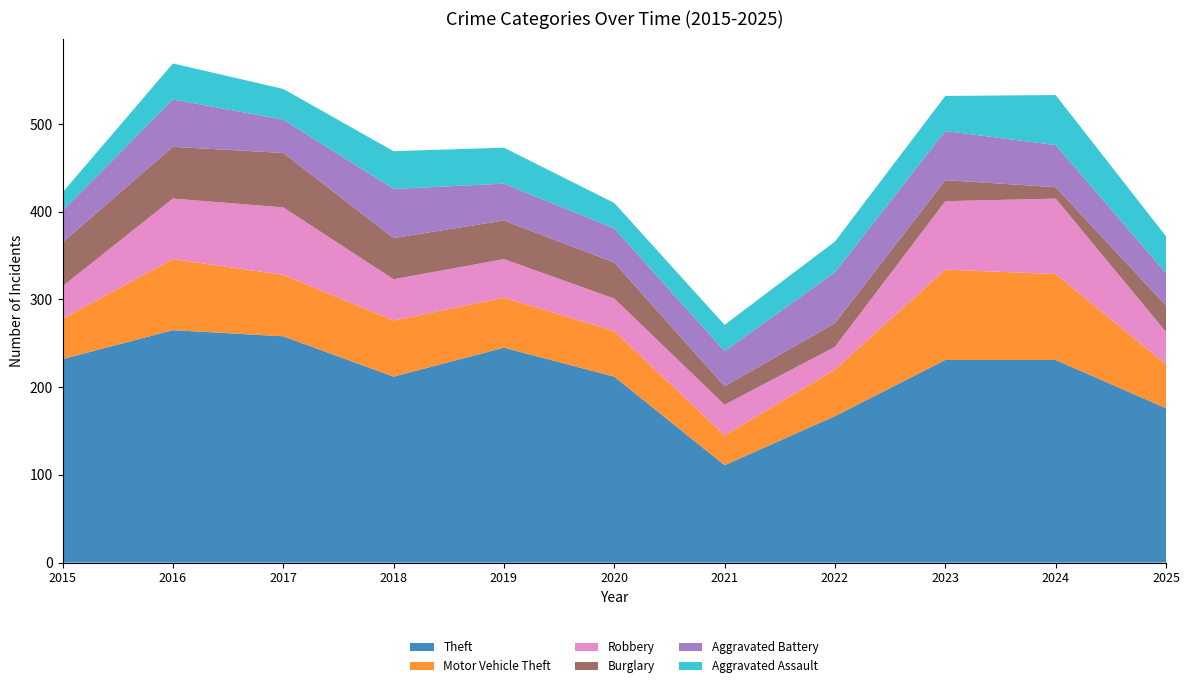

Reading right to left, extract all data points from this chart.

Theft: 176	231	231	167	111	212	245	212	258	265	232
Motor Vehicle Theft: 50	98	103	53	34	52	57	64	70	81	46
Robbery: 37	86	78	26	35	37	44	47	77	69	37
Burglary: 30	13	24	27	21	41	44	47	62	59	50
Aggravated Battery: 37	48	56	58	40	39	42	56	38	54	36
Aggravated Assault: 42	57	40	35	30	29	41	43	35	41	21